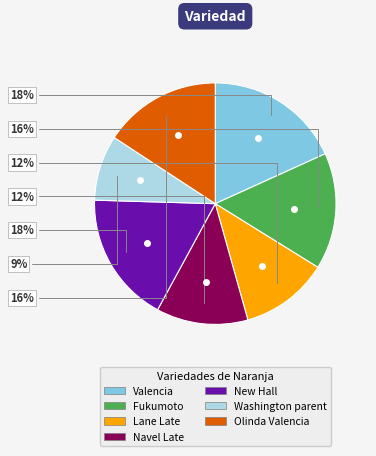

True or false: Fukumoto accounts for 21% of the total.

False